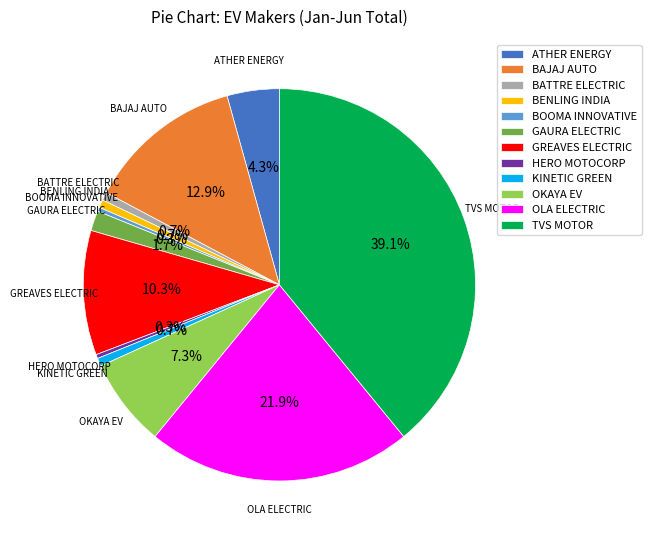

What percentage is NOT represented by GREAVES ELECTRIC?

89.7%